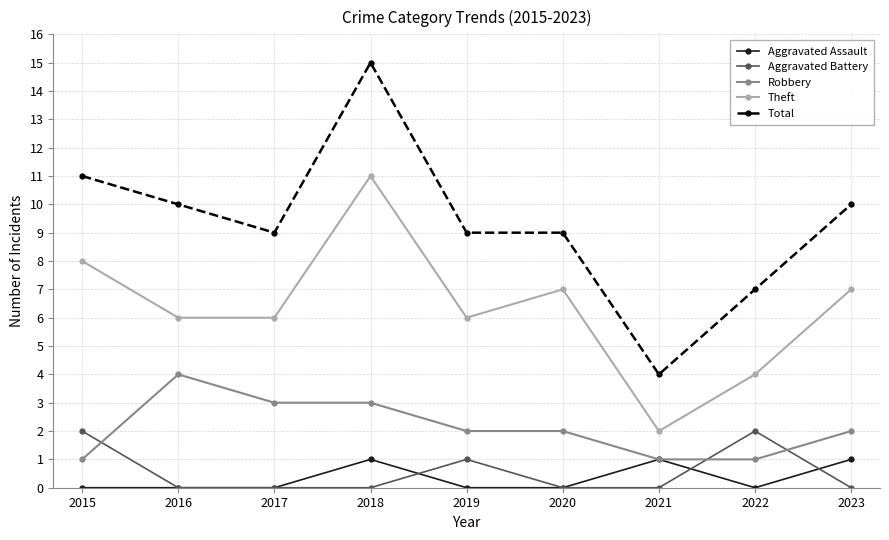

Is the value of Robbery at 2018 greater than the value of Theft at 2023?

No